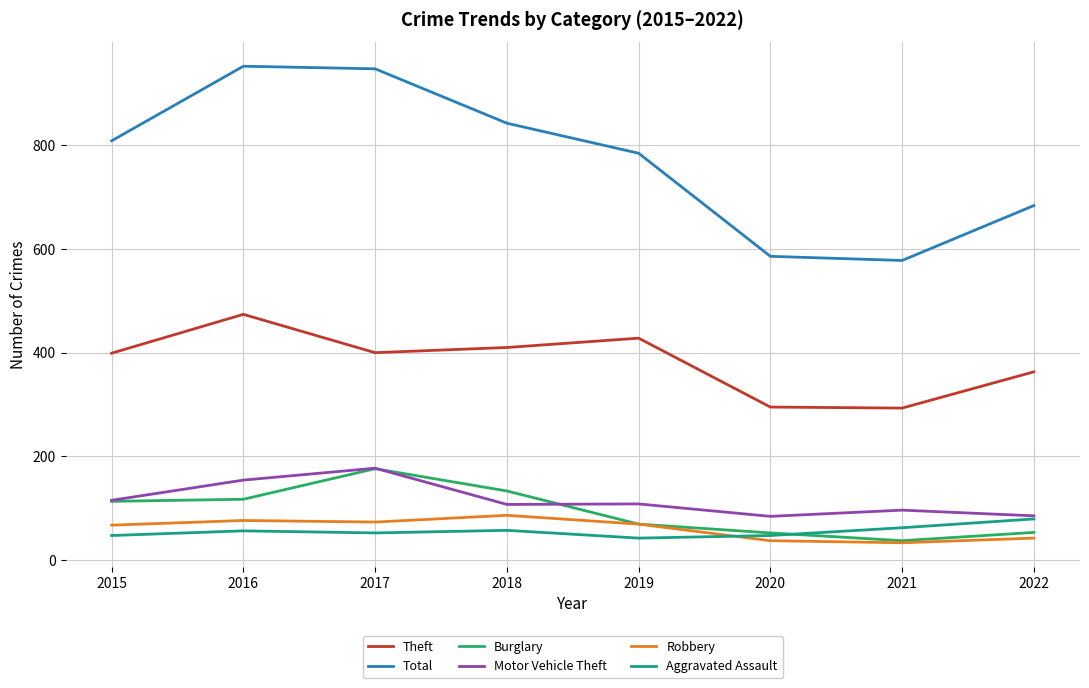

In Motor Vehicle Theft, how many points are lower than both neighbors (excluding endpoints)?

2